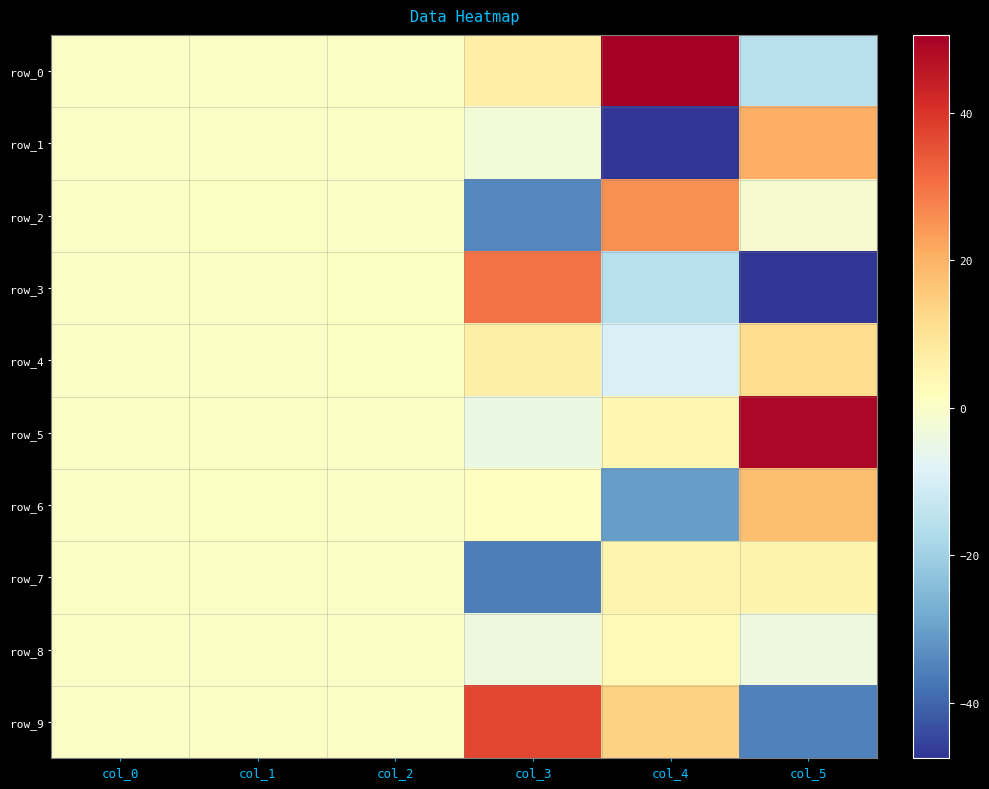

What is the difference between the second highest and minimum values in the row_4 series?

15.4